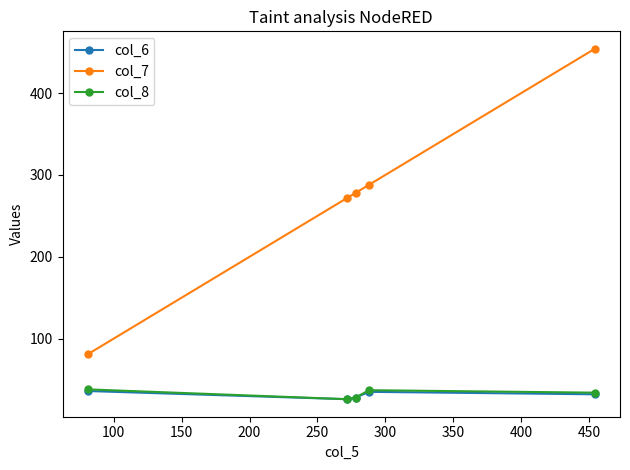

At how many categories does at least one series exceed 166?

4